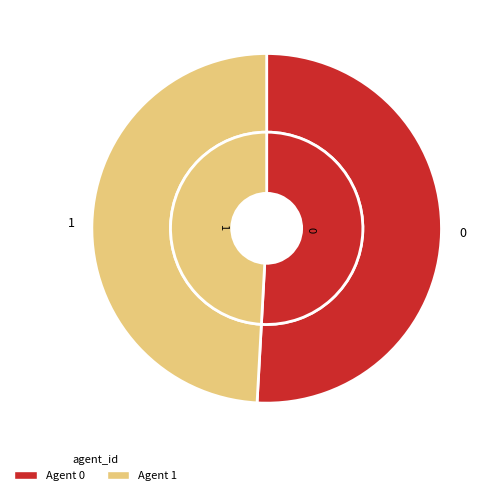

Combined, what portion of the pie is 0 and 1?

100.0%